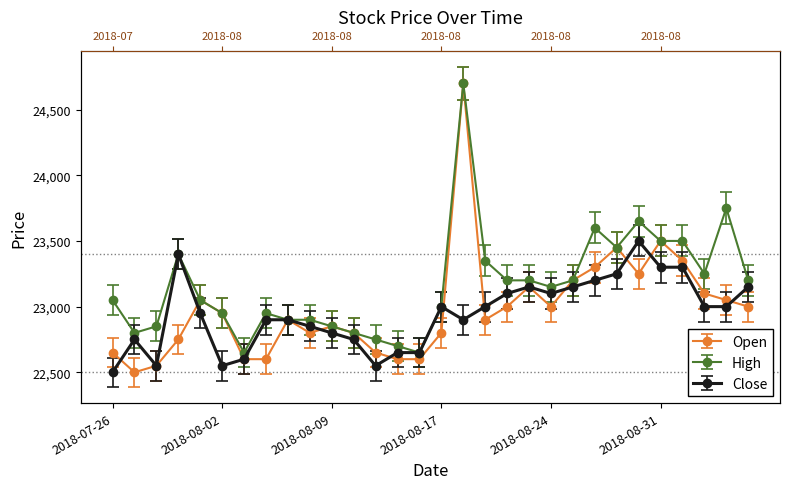

What is the label of the 28th point from the left?

2018-09-04